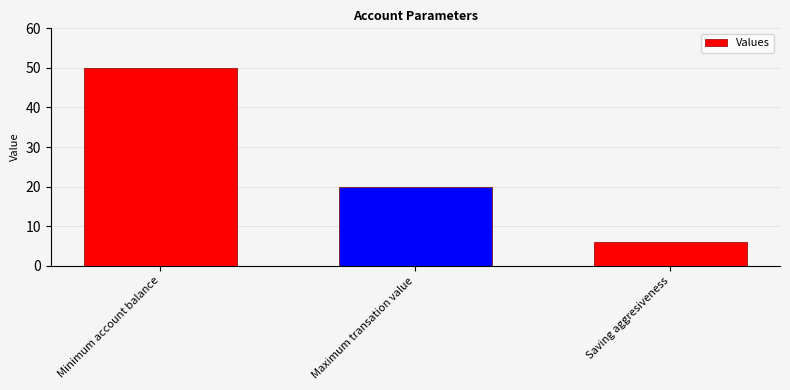

At which label is the value closest to 28?

Maximum transation value